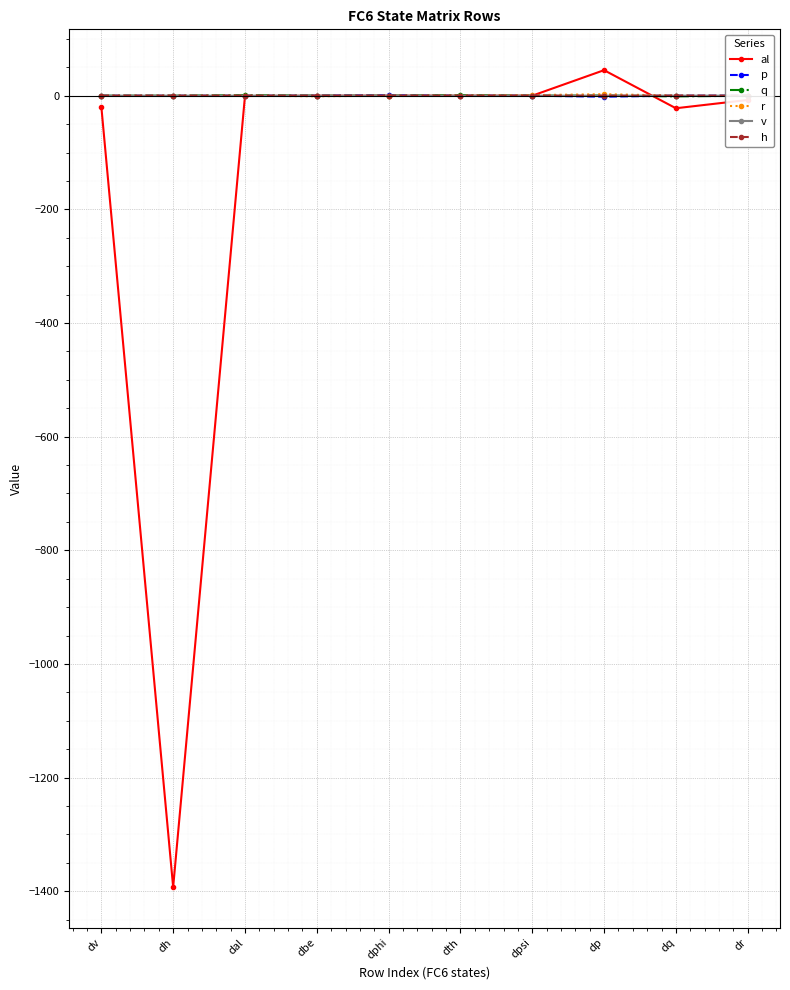

What position from the left is dal?

3